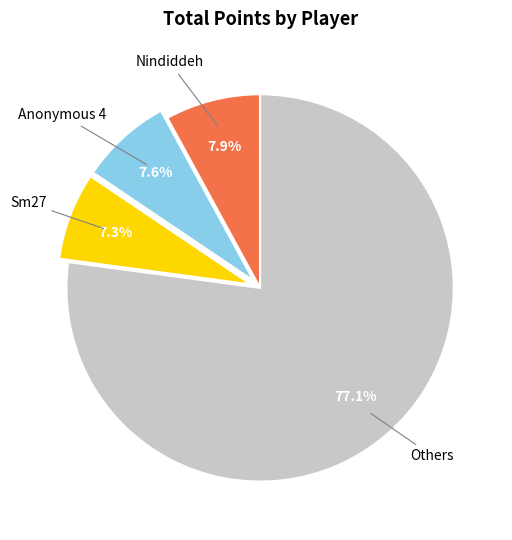

Is there a majority slice in this chart?

Yes